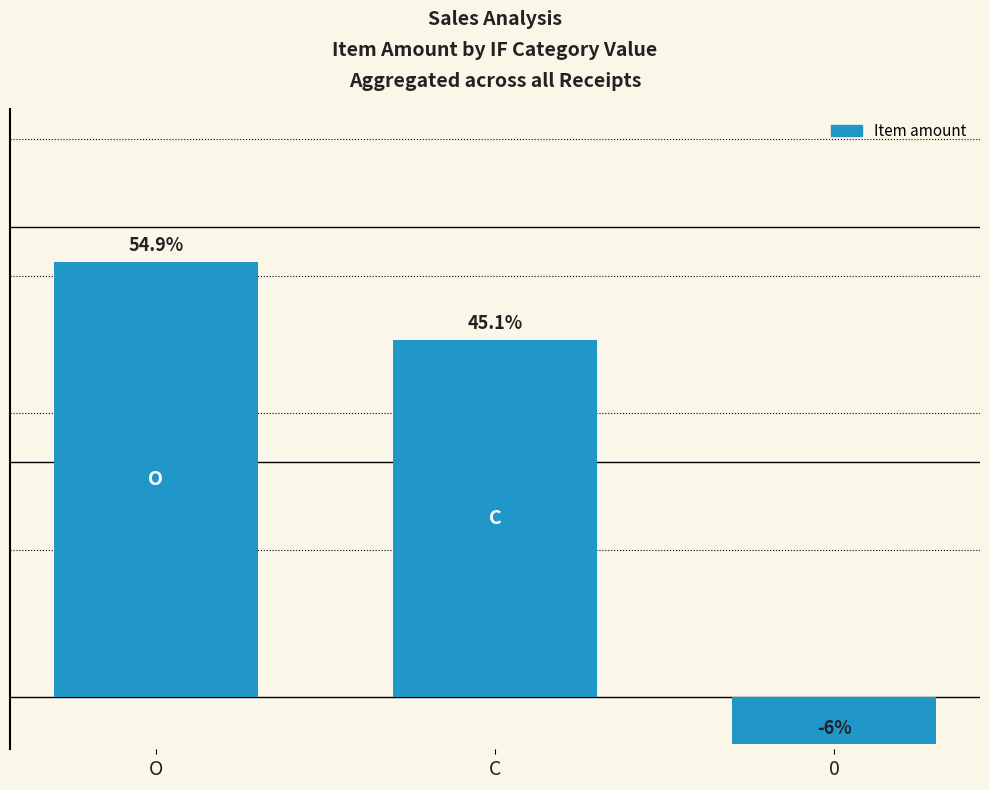

Reading left to right, list all the values displayed in this chart.

O=10000	C=8200	0=-1100